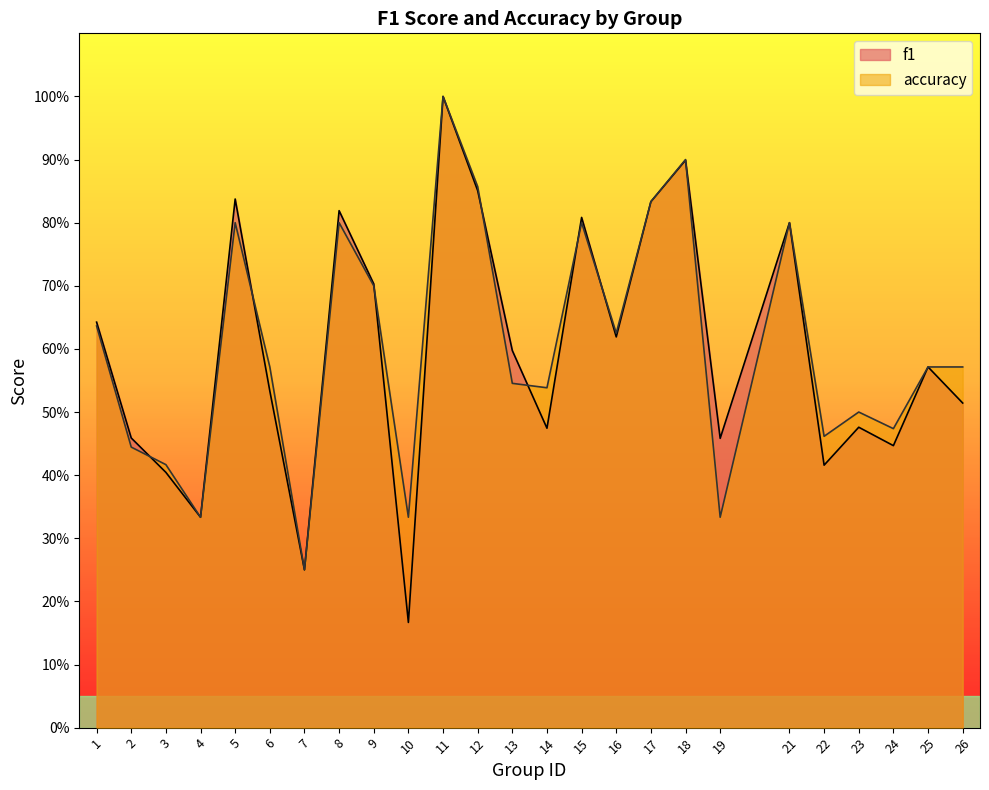

Is it true that f1 equals 0.5 at 4?

False